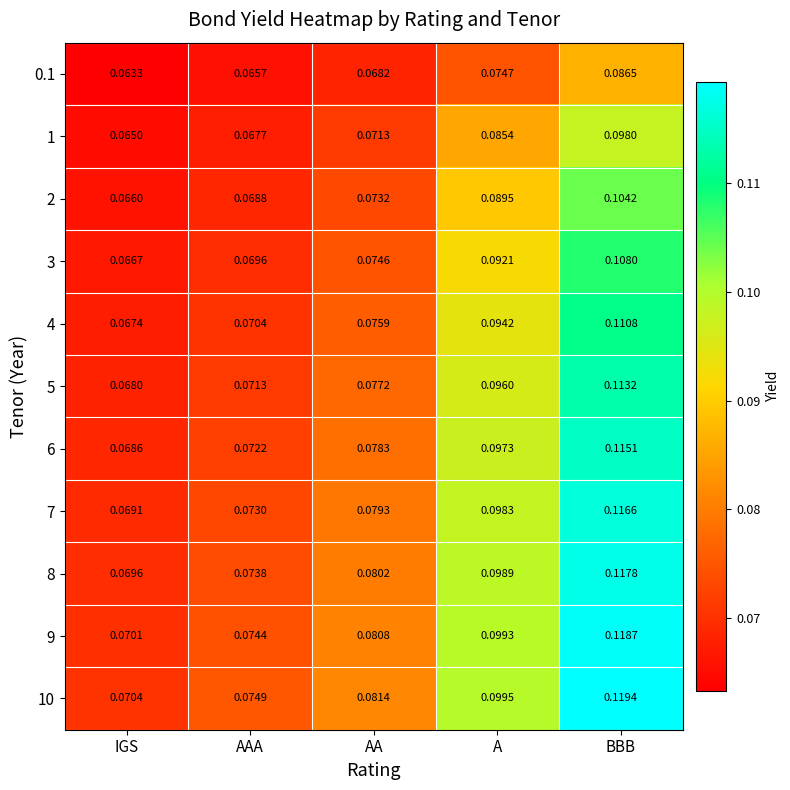

Rank the series at AAA from lowest to highest value.

0.1, 1, 2, 3, 4, 5, 6, 7, 8, 9, 10